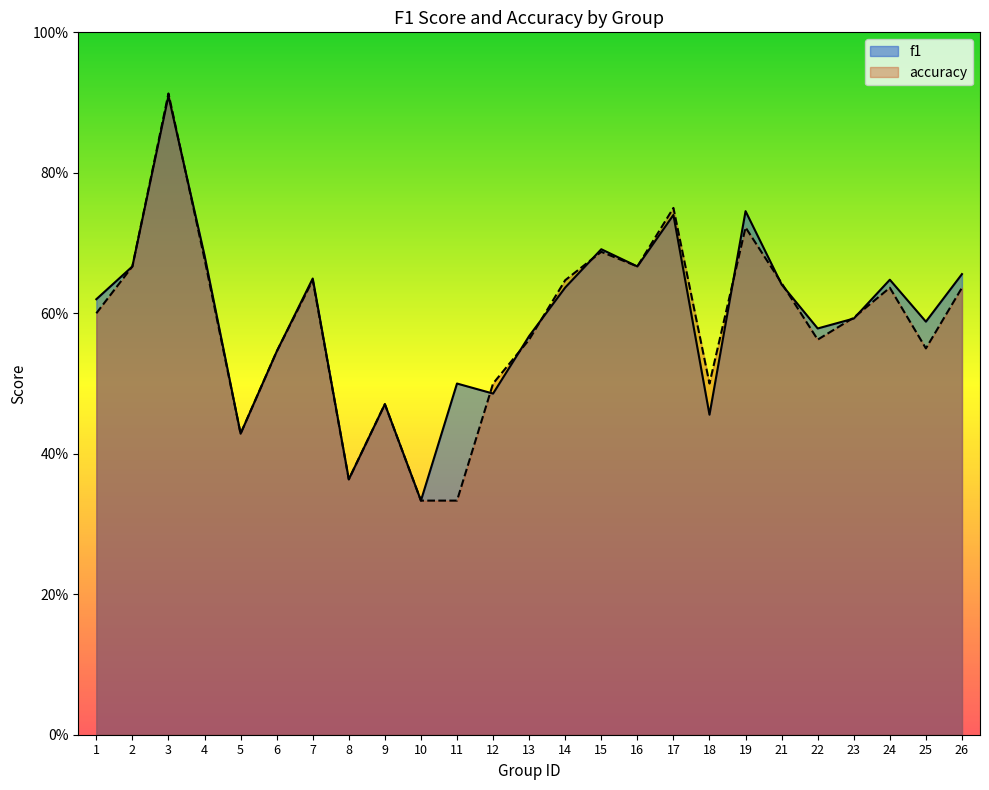

Is it true that accuracy equals 0.7 at 19?

True